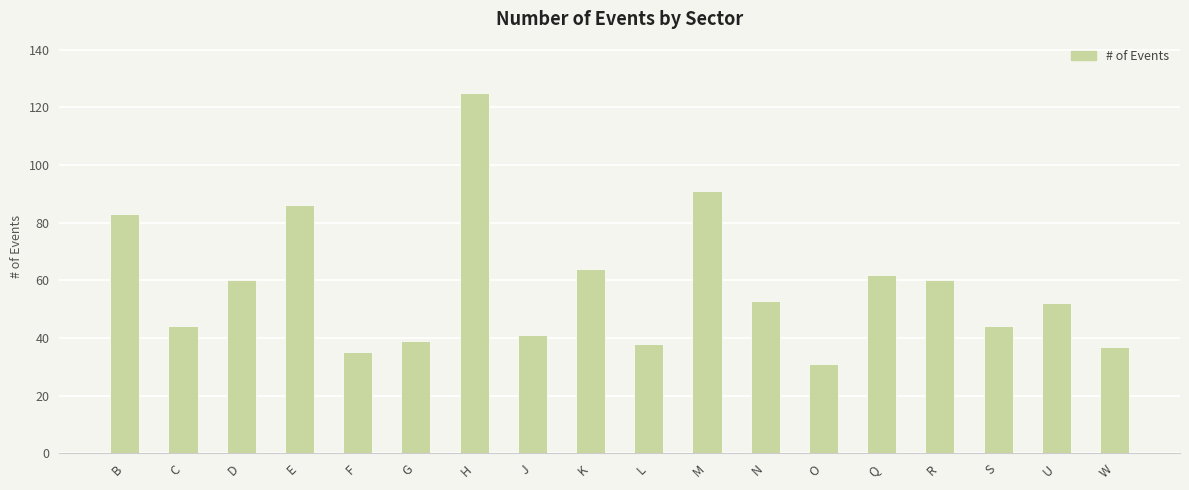

Are the bars grouped side by side (vs. stacked)?

No